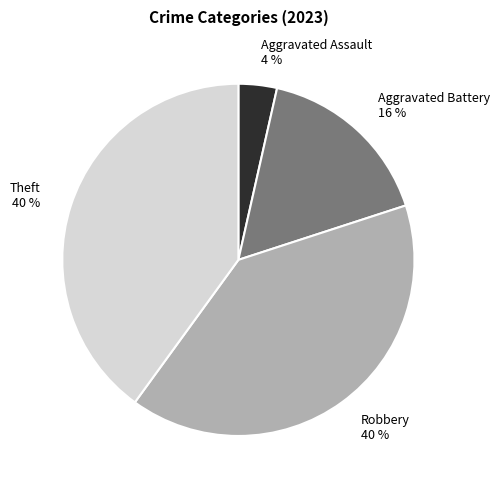

To the nearest percent, what is the difference between the Robbery and Aggravated Assault slice percentages?

36%